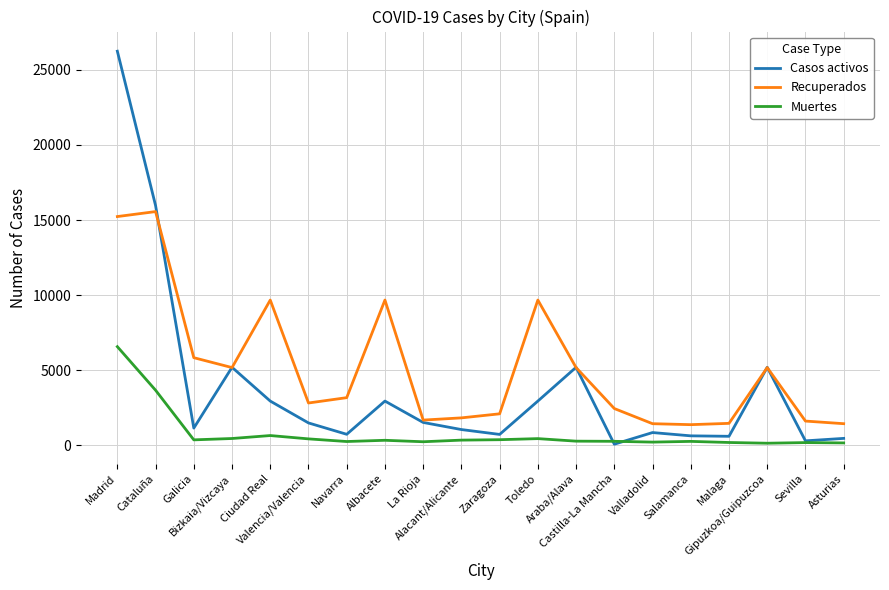

What is the sum of all Muertes values?

15742